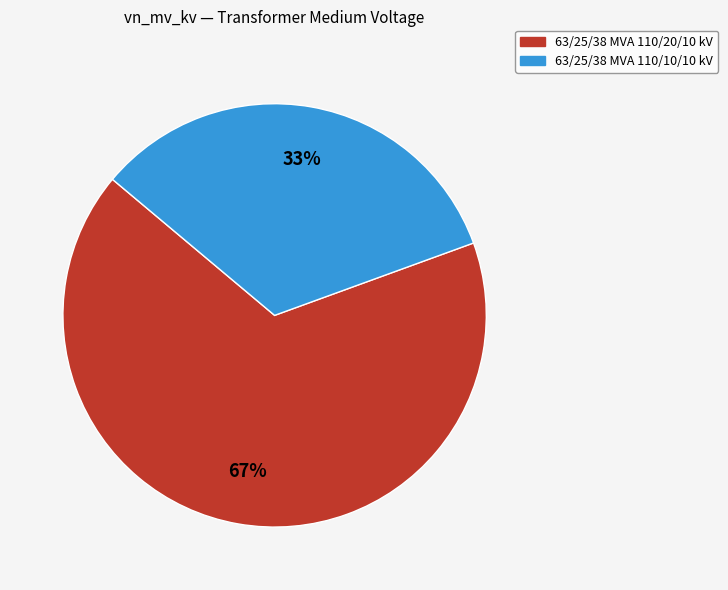

Between 63/25/38 MVA 110/10/10 kV and 63/25/38 MVA 110/20/10 kV, which is larger?

63/25/38 MVA 110/20/10 kV